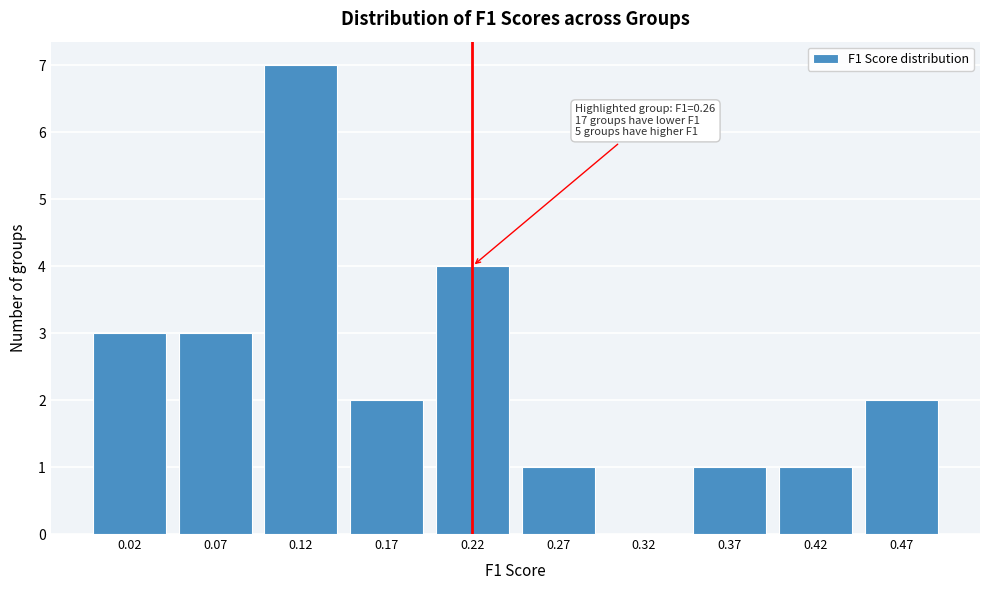

Reading left to right, what are all the values shown in this chart?

0.02=3	0.07=3	0.12=7	0.17=2	0.22=4	0.27=1	0.32=0	0.37=1	0.42=1	0.47=2